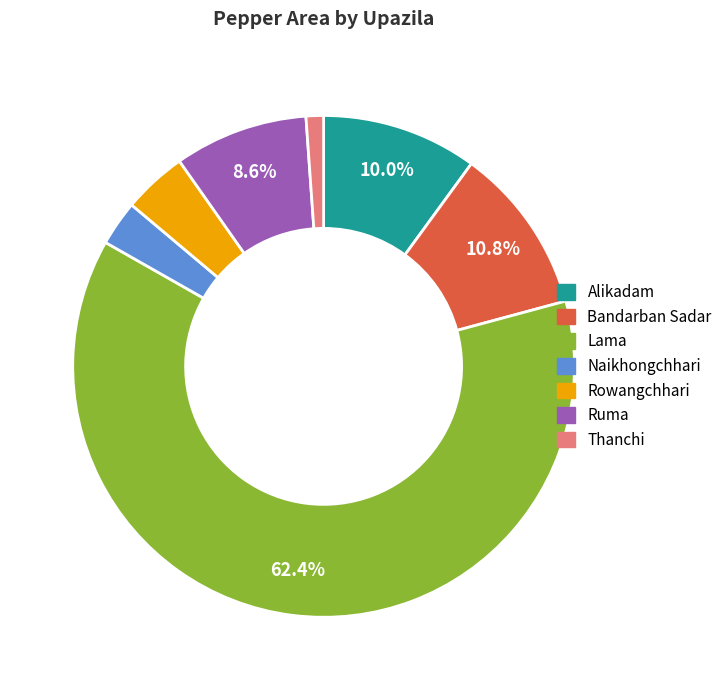

True or false: Thanchi accounts for 1% of the total.

True